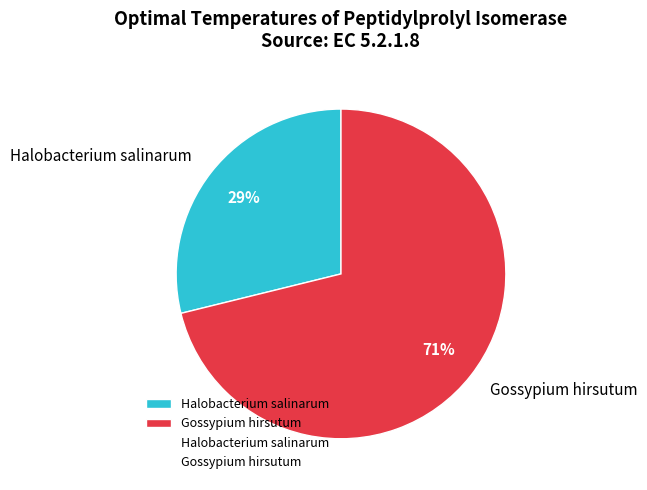

How many slices are in this pie chart?

2